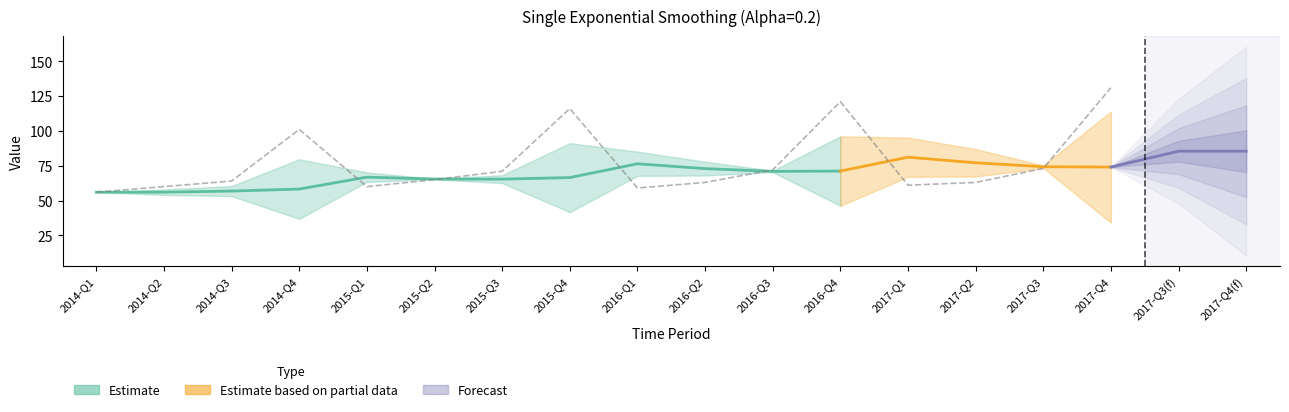

Rank the categories by value from lowest to highest.

2014-Q1, 2016-Q1, 2014-Q2, 2015-Q1, 2017-Q1, 2016-Q2, 2017-Q2, 2014-Q3, 2015-Q2, 2015-Q3, 2016-Q3, 2017-Q3, 2014-Q4, 2015-Q4, 2016-Q4, 2017-Q4